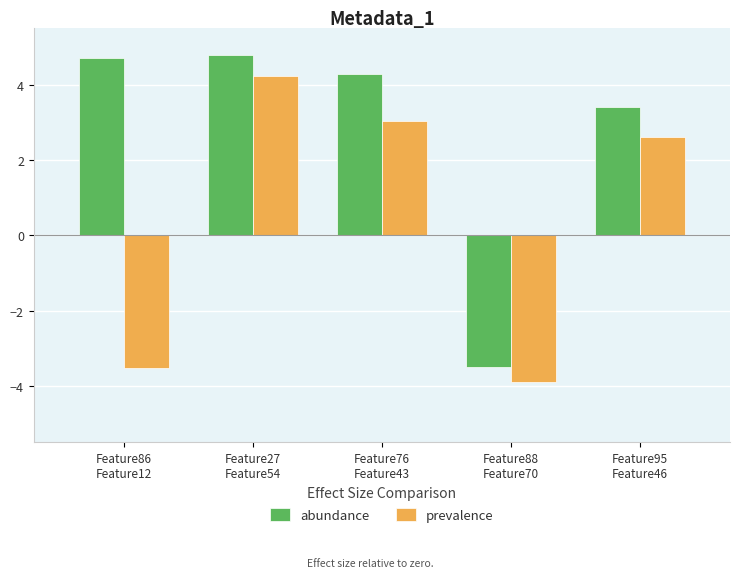

List the labels in order of abundance value, largest first.

Feature27
Feature54, Feature86
Feature12, Feature76
Feature43, Feature95
Feature46, Feature88
Feature70